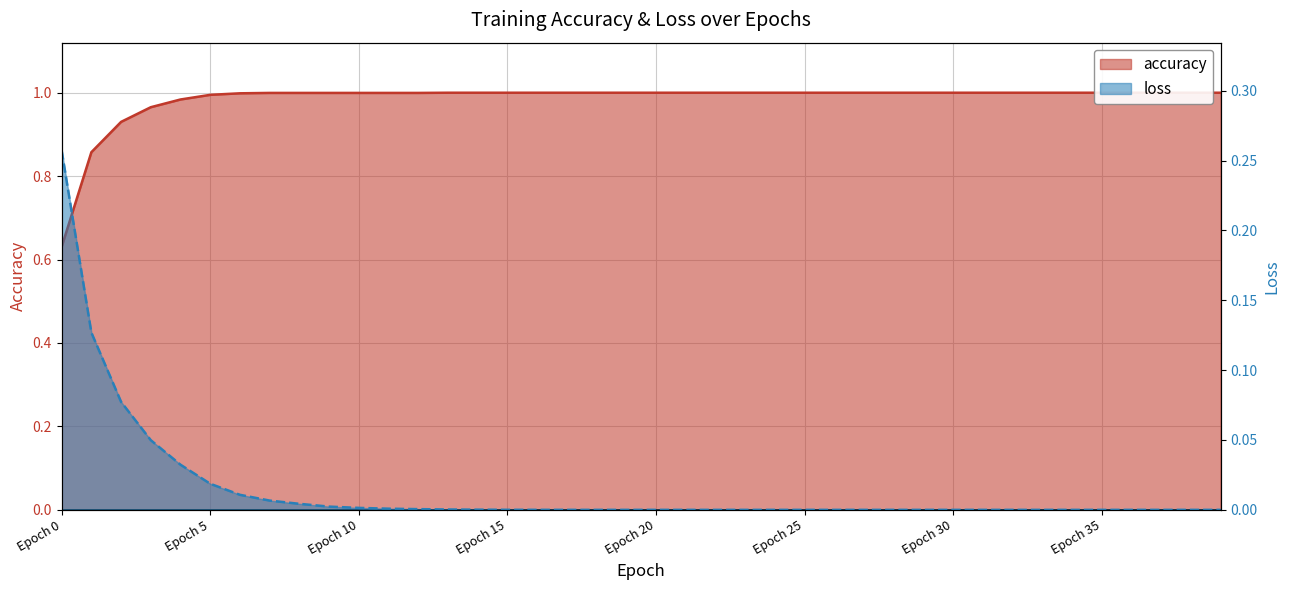

What are all the series names shown in the legend?

accuracy, loss